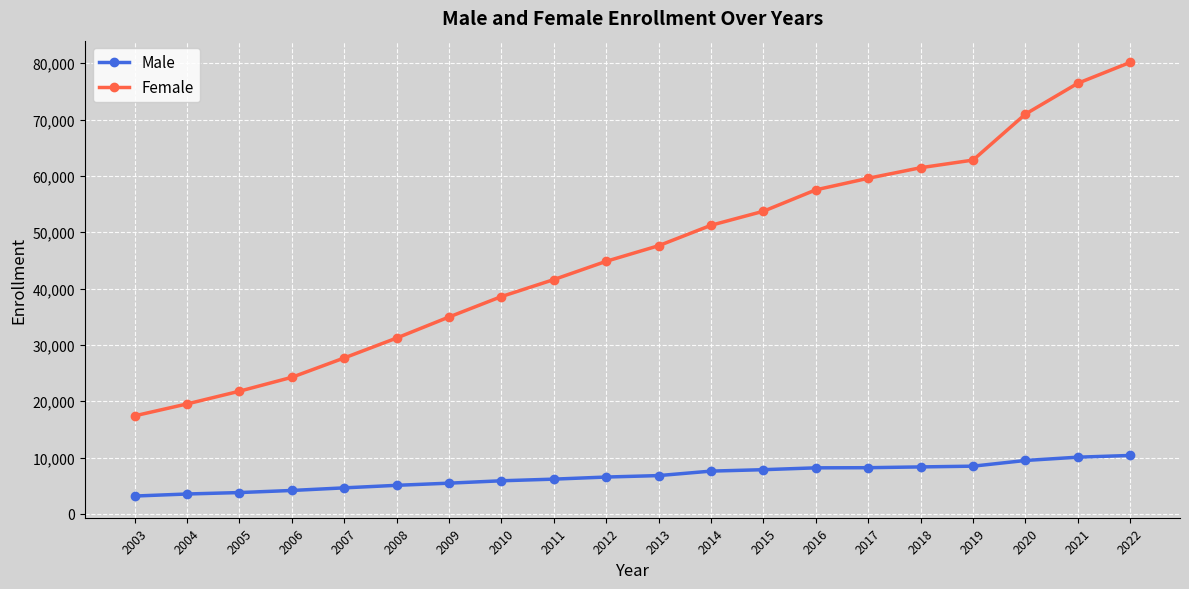

How many distinct data groups are displayed?

2